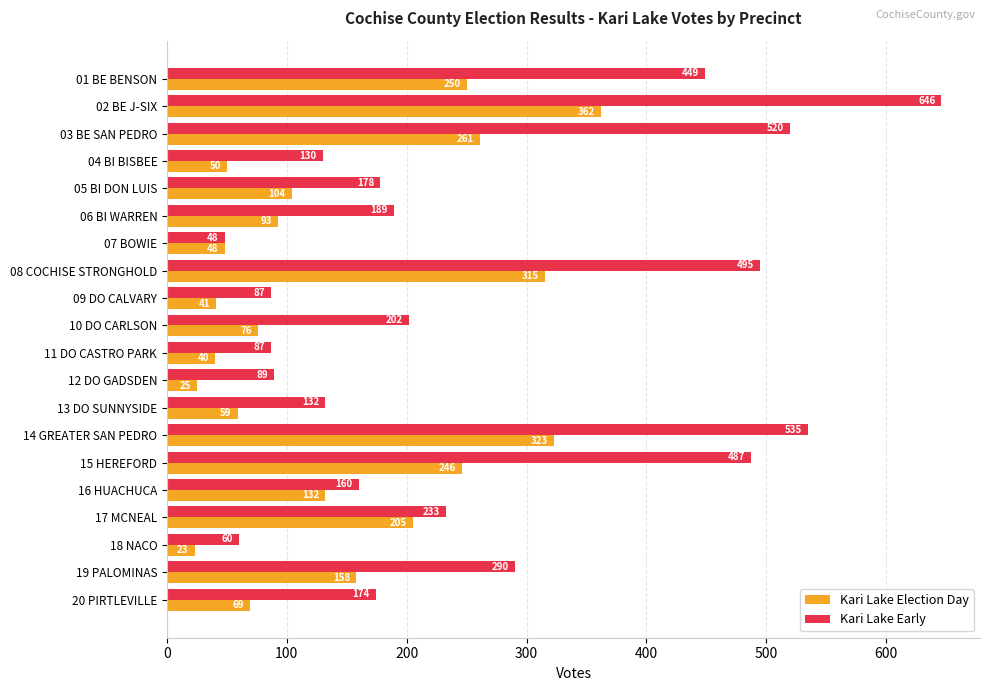

What is the smallest value displayed?

23